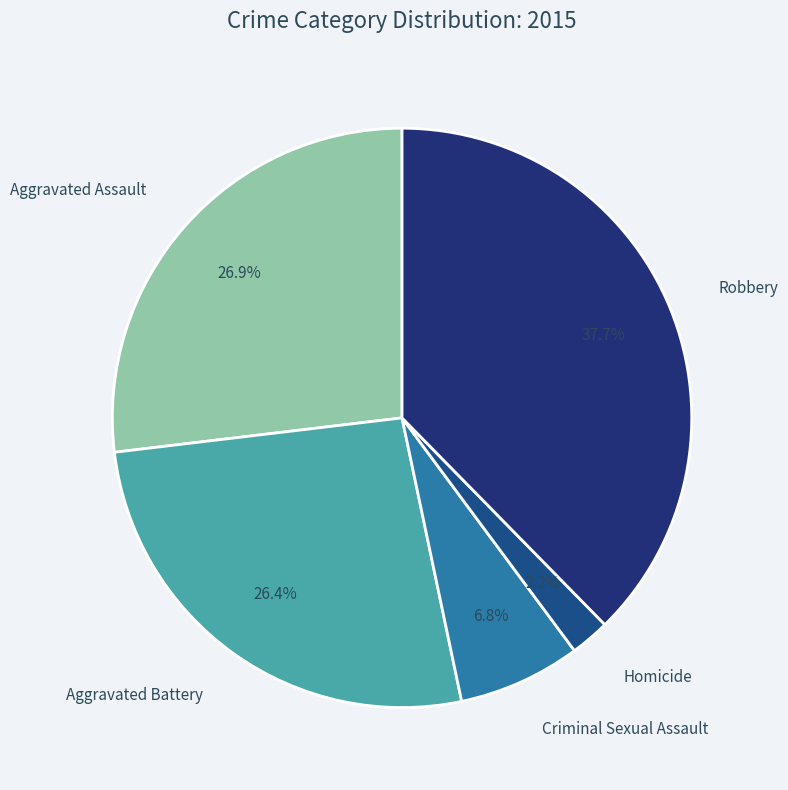

Which category has the smallest portion of the pie?

Homicide